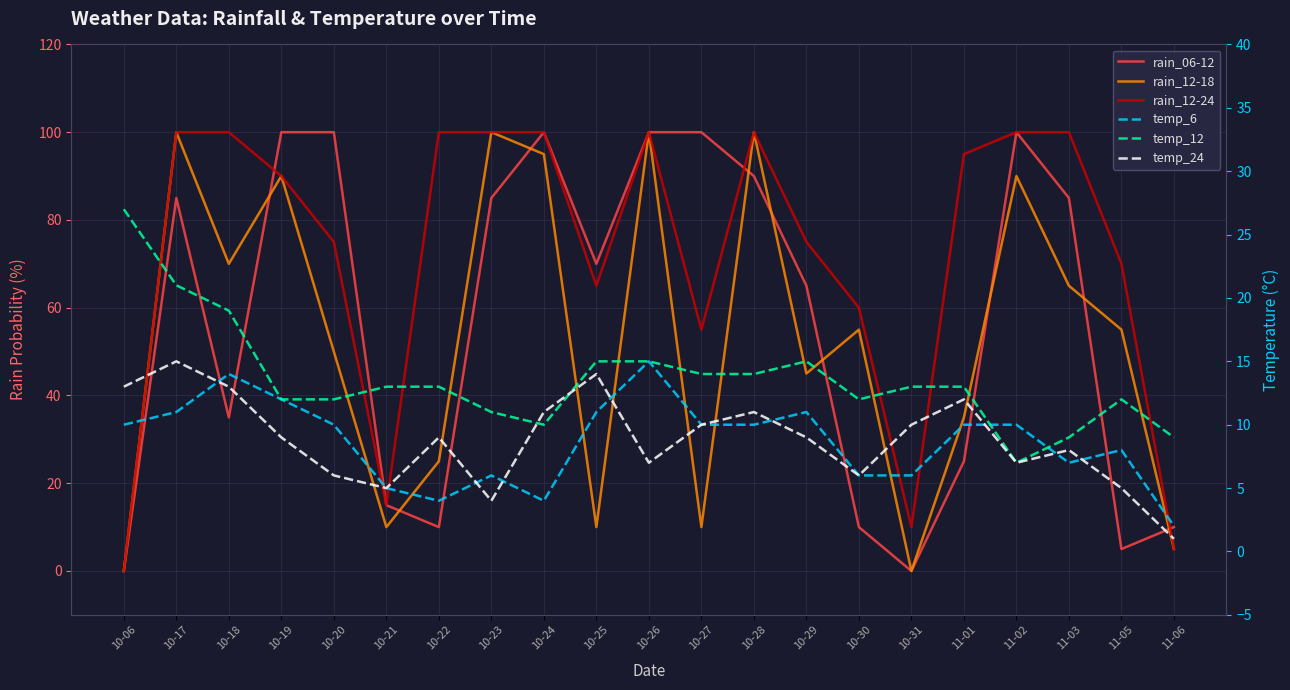

Where is the first local minimum for rain_06-12?

10-18